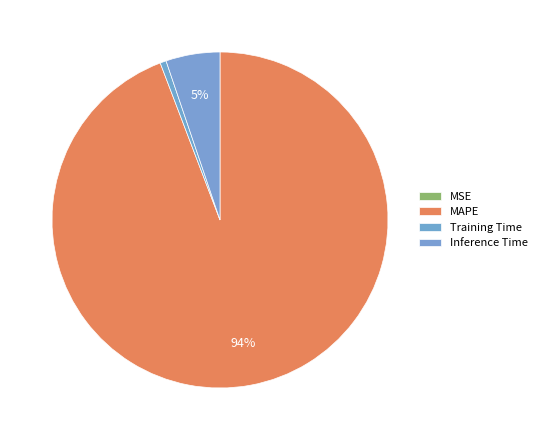

Count the number of slices in the pie.

4